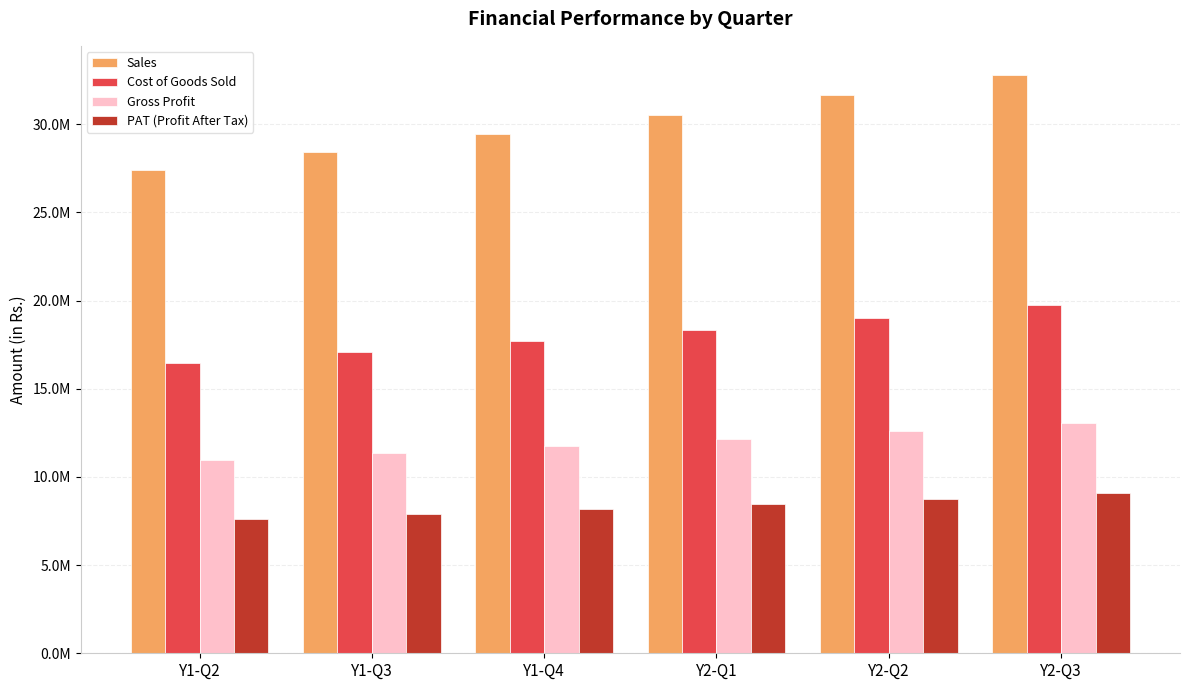

Is the value of PAT (Profit After Tax) at Y2-Q1 greater than the value of Cost of Goods Sold at Y2-Q3?

No